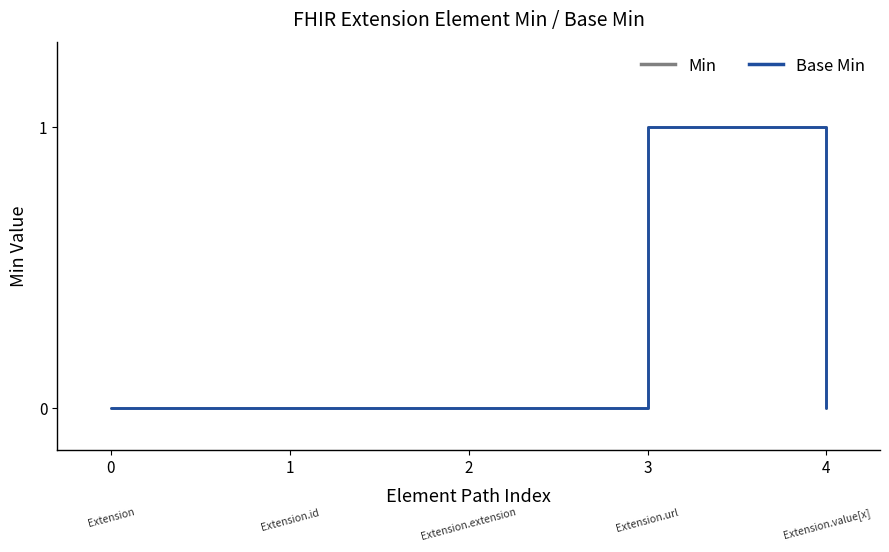

True or false: Base Min has more than 2 points higher than both neighbors.

False